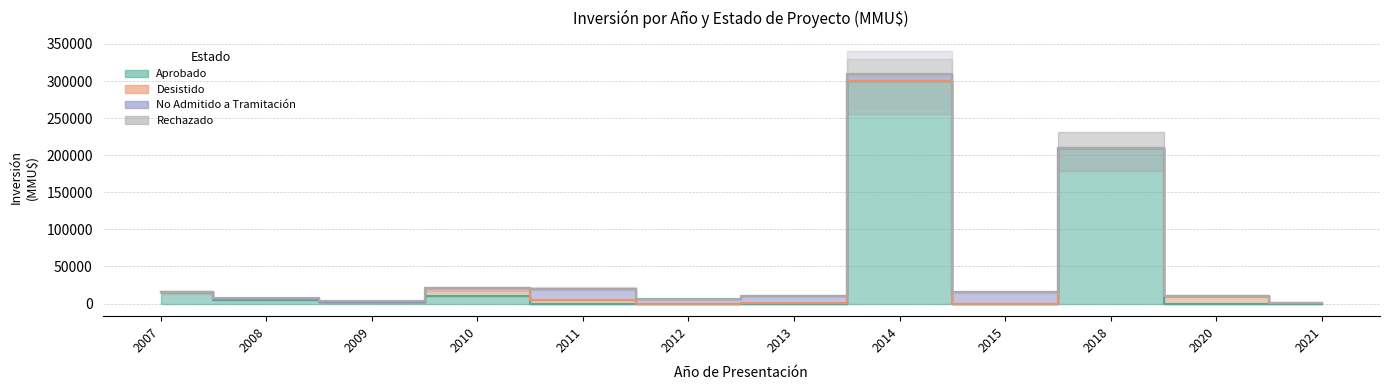

Reading right to left, extract all data points from this chart.

Aprobado: 0	0	210000	0	300002	0	0	0	10100	2000	5158	14889
Desistido: 1300	10000	0	0	0	250	0	5042	10350	0	500	0
No Admitido a Tramitación: 0	0	1	15000	10001	10000	5600	14942	0	22	139	0
Rechazado: 0	0	0	0	0	0	0	0	300	2000	1750	0